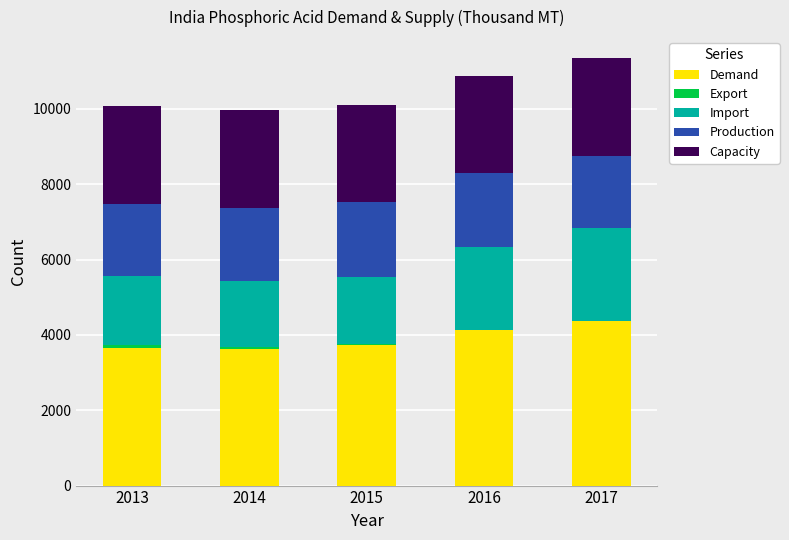

True or false: Demand has a value of 5003.6 at 2013.

False